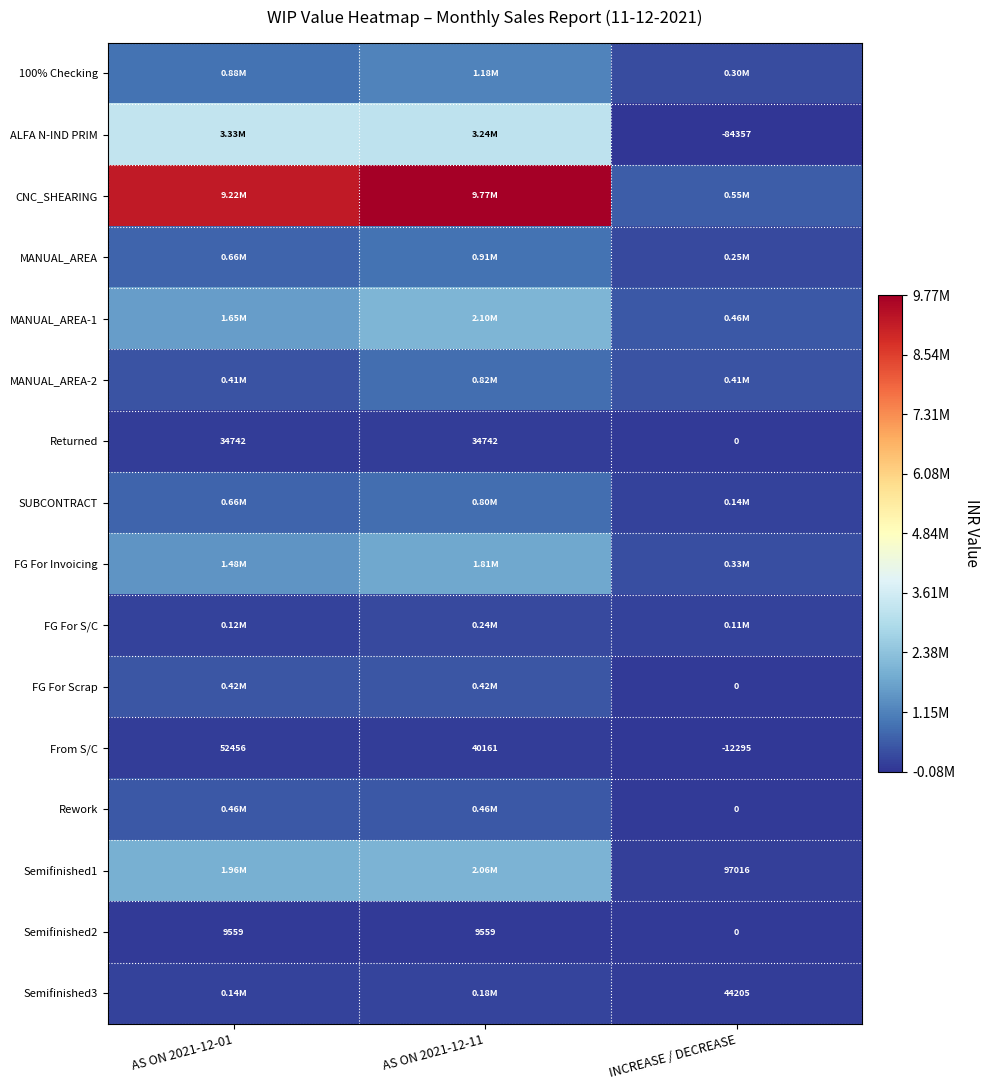

The ALFA N-IND PRIM series shows -24407.2 at INCREASE / DECREASE. True or false?

False